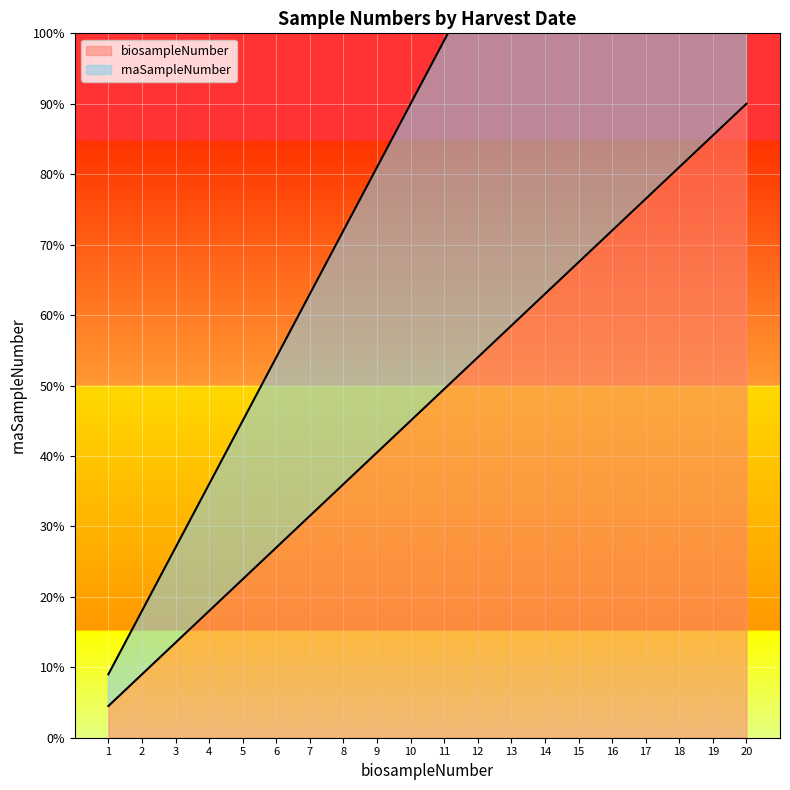

How many values in the rnaSampleNumber series are below 99?

10